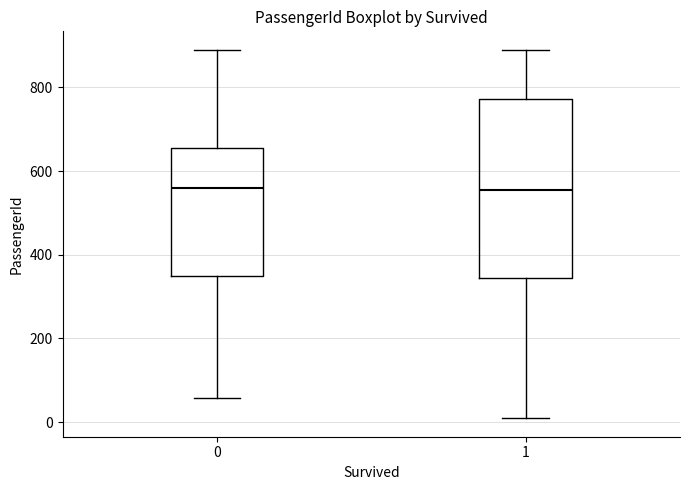

Reading left to right, read every box against the y-axis: the position of its median line, the range the box covers, and the ends of its whiskers. The values are not printed on the chart, so give them approximately, as read against the axis.

0: median 560, box 340 to 660, whiskers 60 to 880
1: median 560, box 340 to 780, whiskers 0 to 900